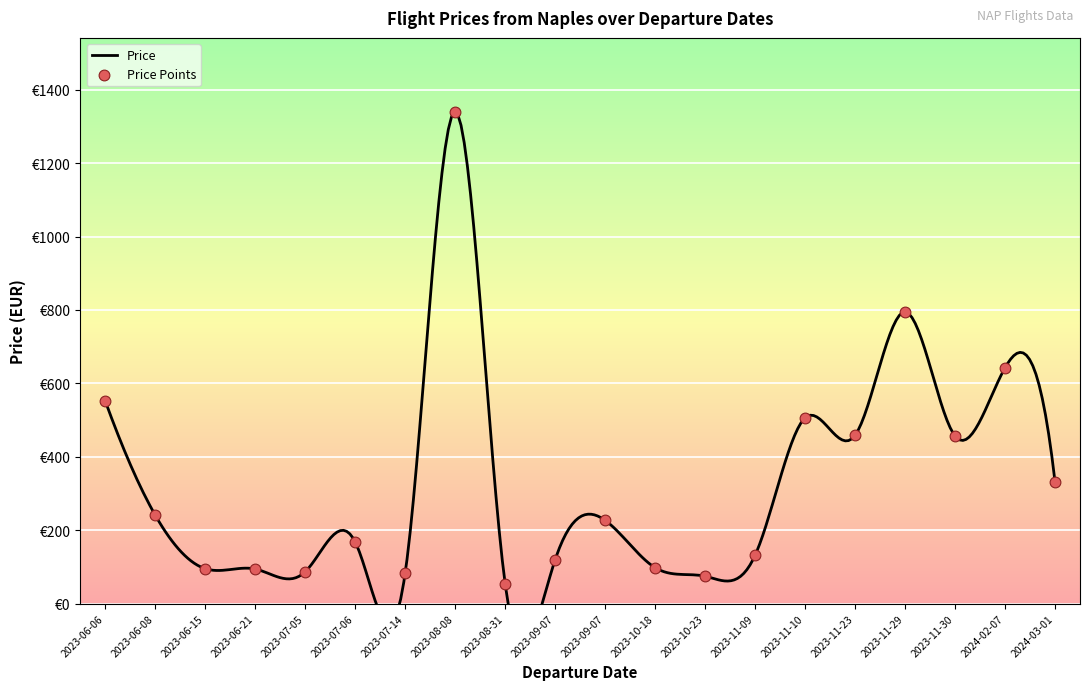

At which category is the sum across all series the highest?

2023-08-08